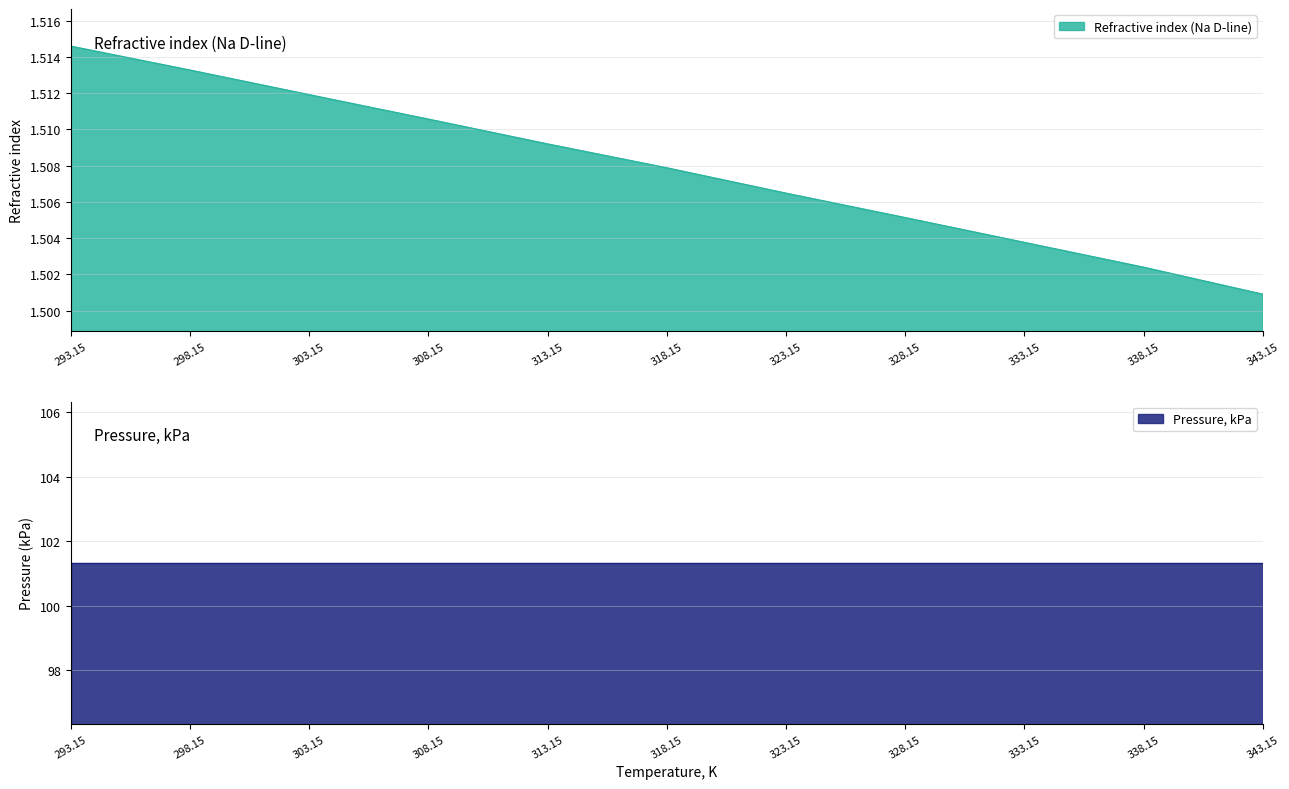

Reading left to right, what are all the values shown in this chart?

1.5	1.5	1.5	1.5	1.5	1.5	1.5	1.5	1.5	1.5	1.5